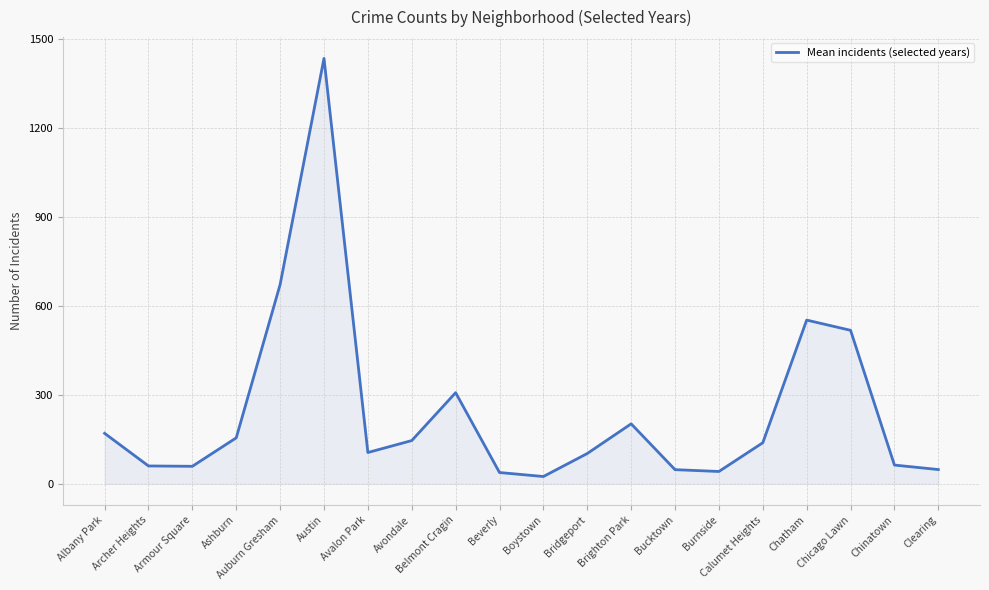

Which category has the lowest value across all series?

Boystown